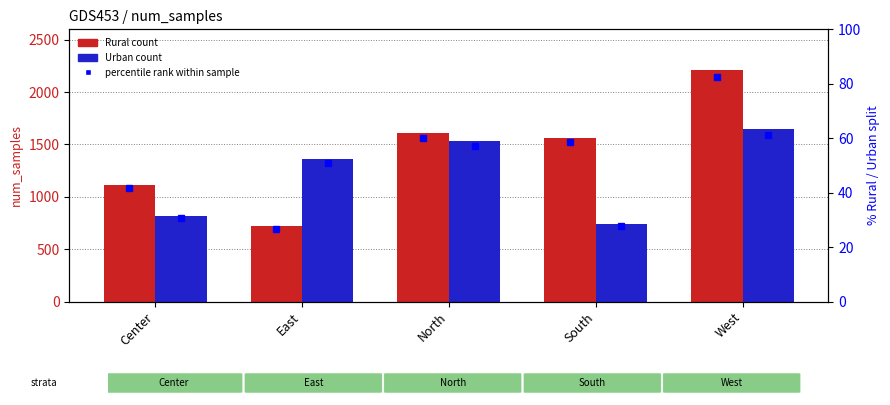

How many values in the Urban series exceed 1363?

2